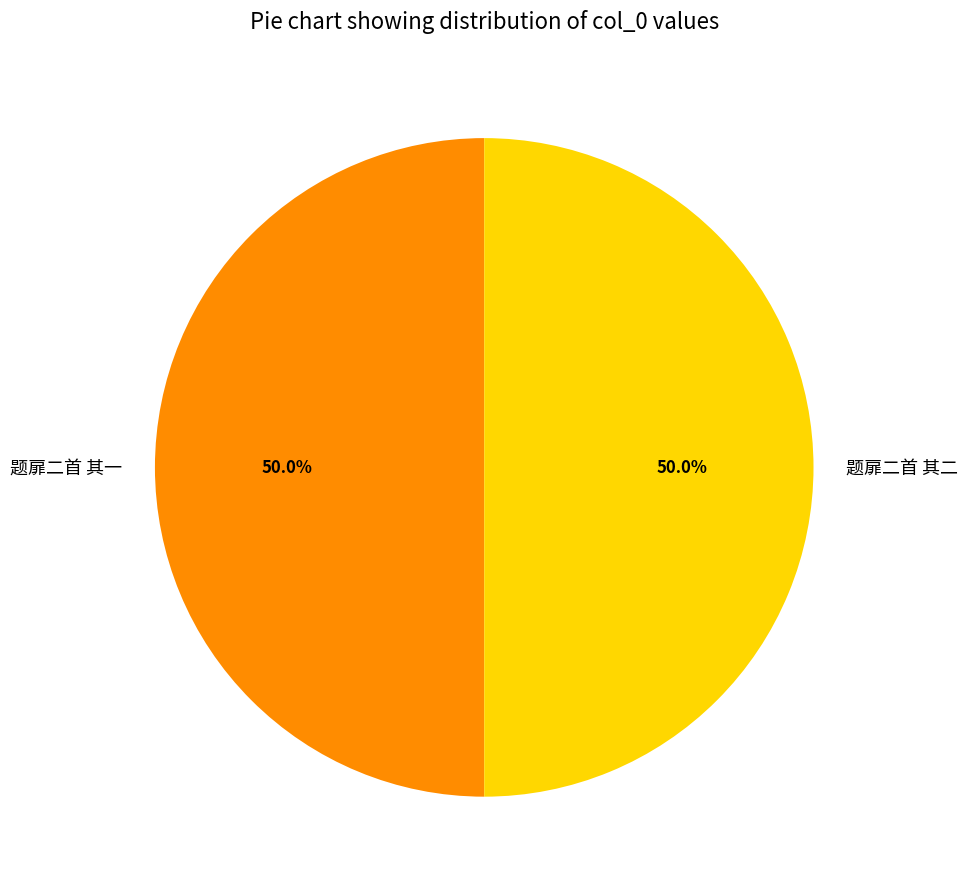

How many segments does this pie chart have?

2